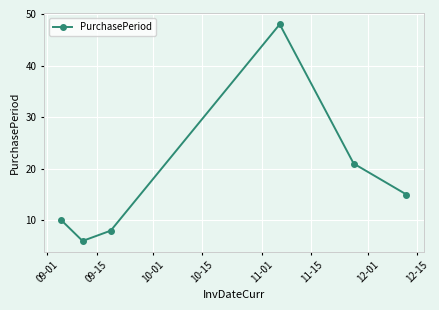

What is the difference between the second highest and second lowest values?

13